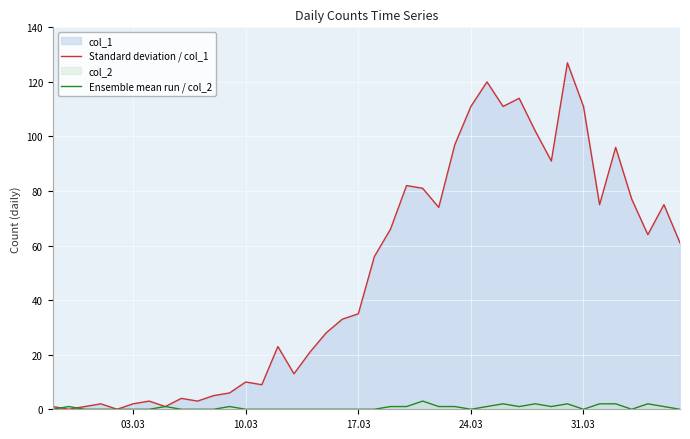

What is the greatest value displayed?

127